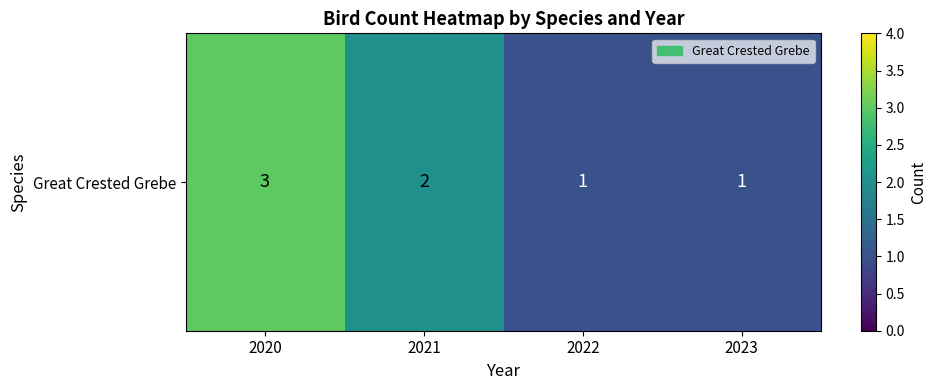

Count the values in the range 1 to 3.

4